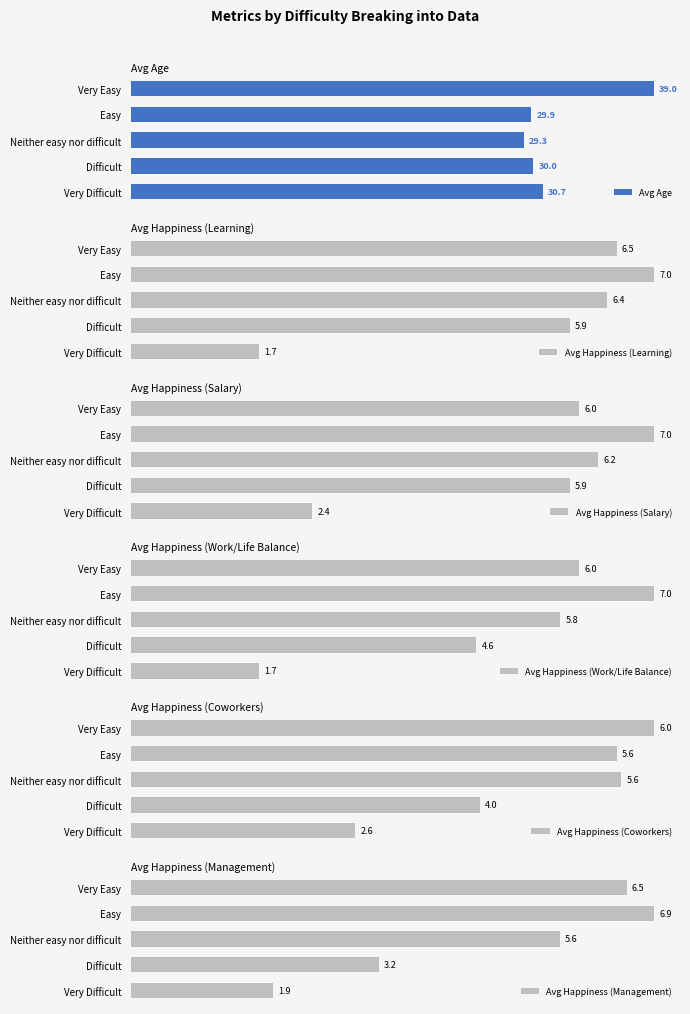

Rank the series by their maximum value, from highest to lowest.

Avg Age, Avg Happiness (Learning), Avg Happiness (Salary), Avg Happiness (Work/Life Balance), Avg Happiness (Management), Avg Happiness (Coworkers)